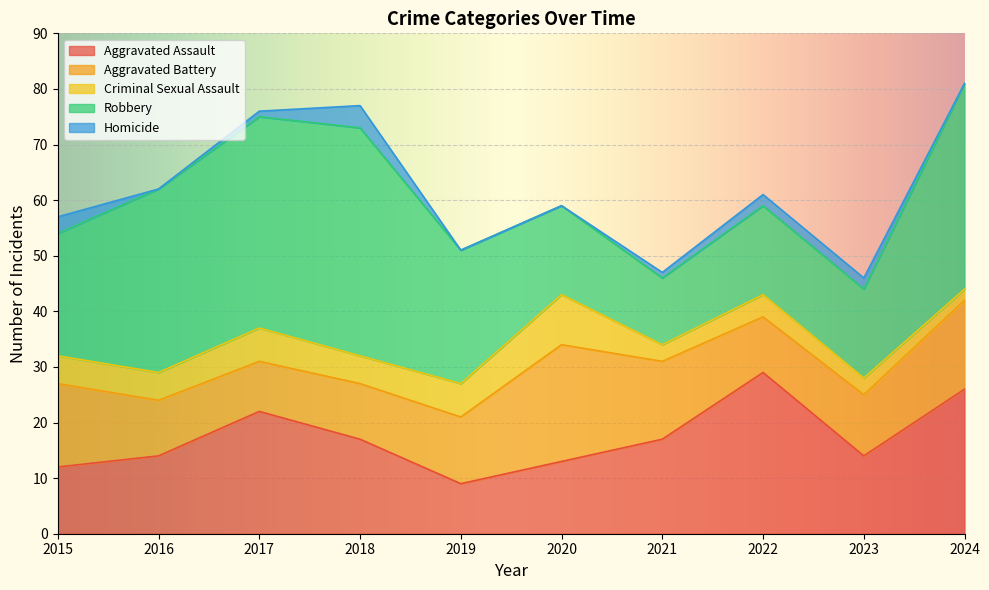

Does the chart display data point markers on the line(s)?

No